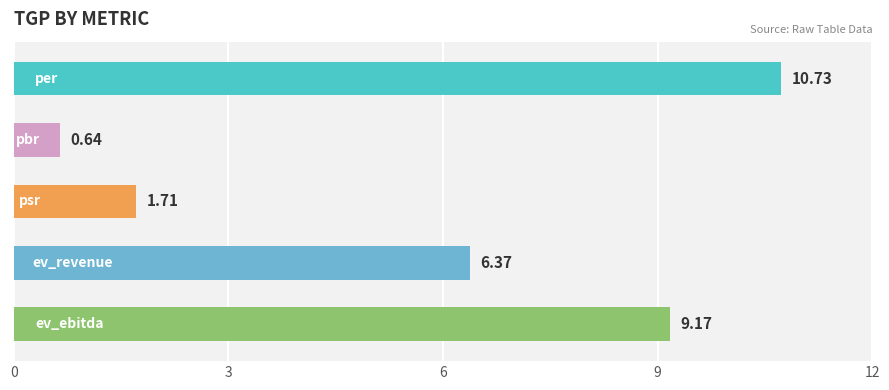

What is the sum of all values?

28.6